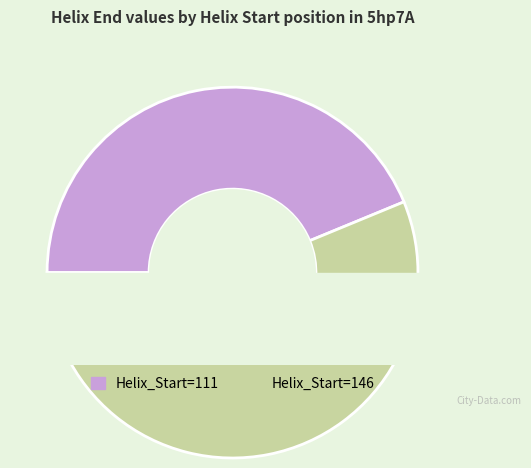

Which category has the smallest portion of the pie?

111